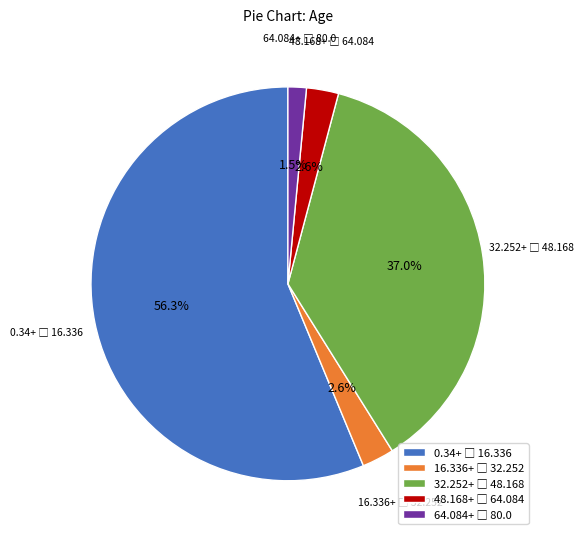

Does any single category account for the majority?

Yes